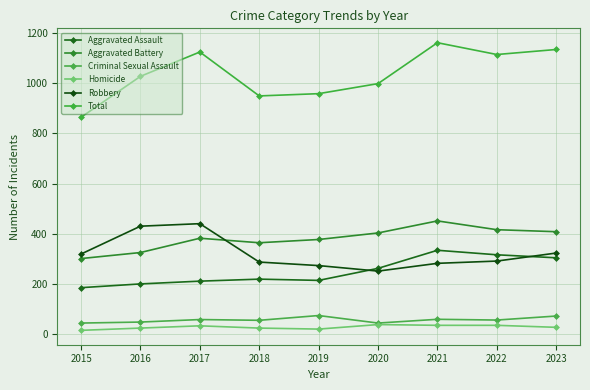

What is the value of the Total point at the 6th from the left?

998